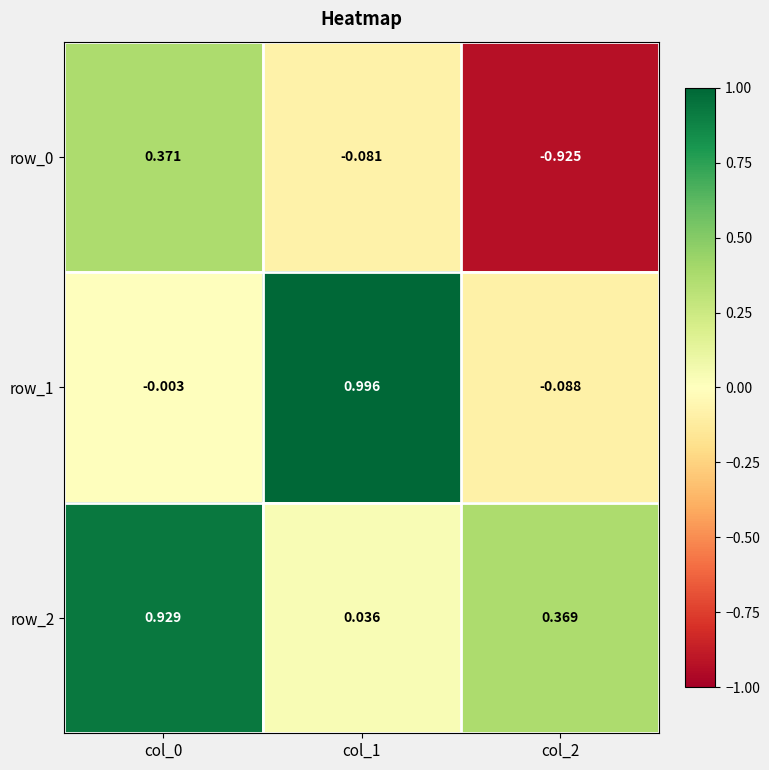

How many values in the row_1 series exceed 0?

1